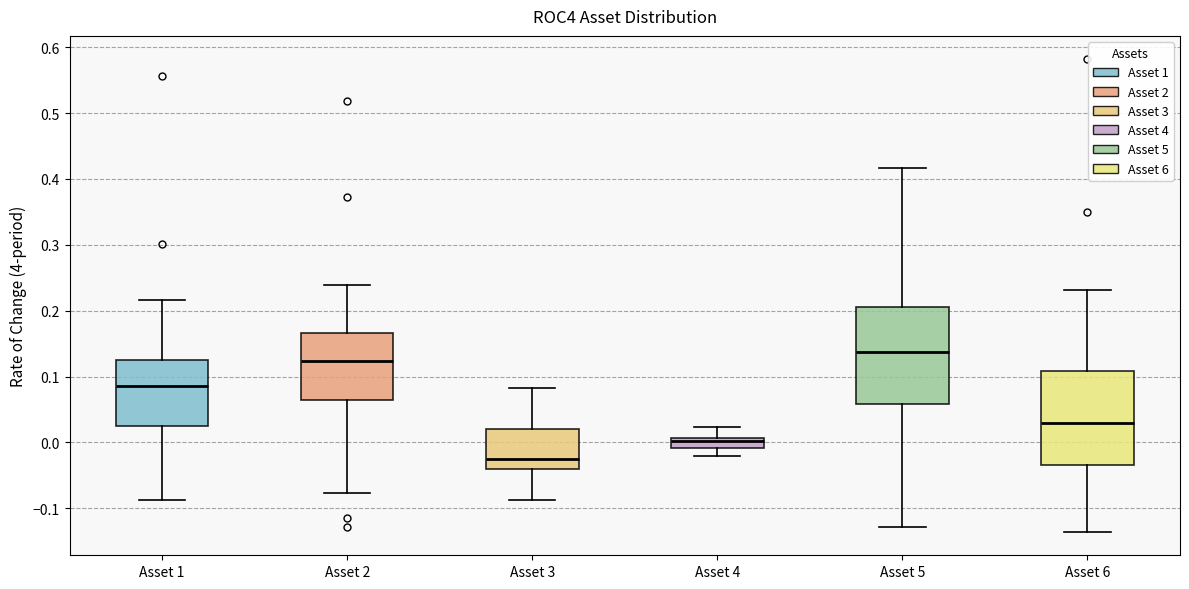

Which box's median line is the lowest?

Asset 3